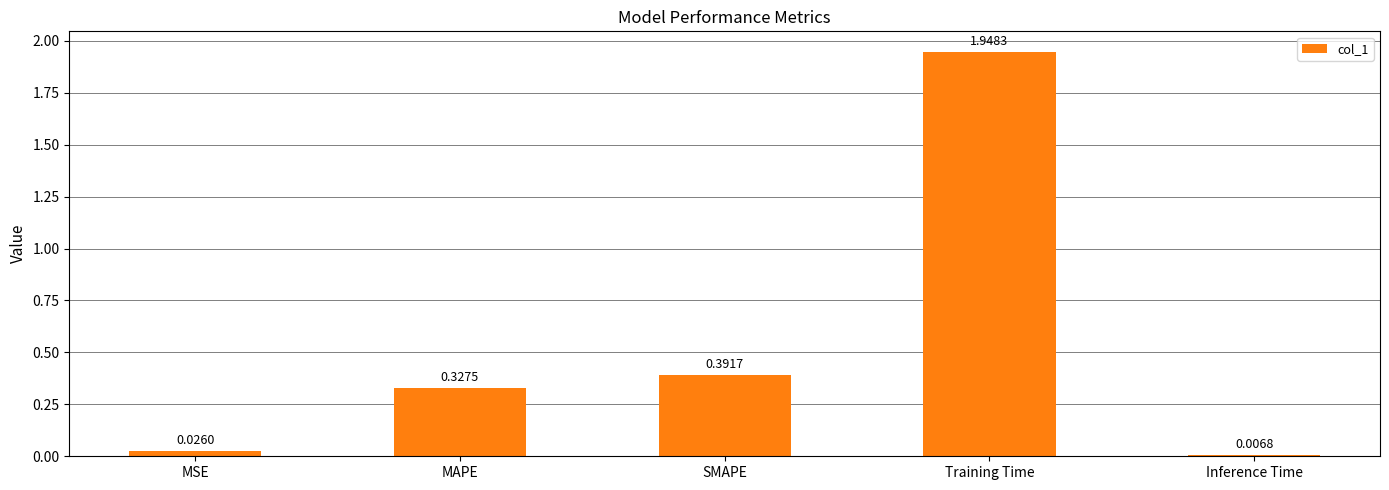

Between MAPE and MSE, which is larger?

MAPE